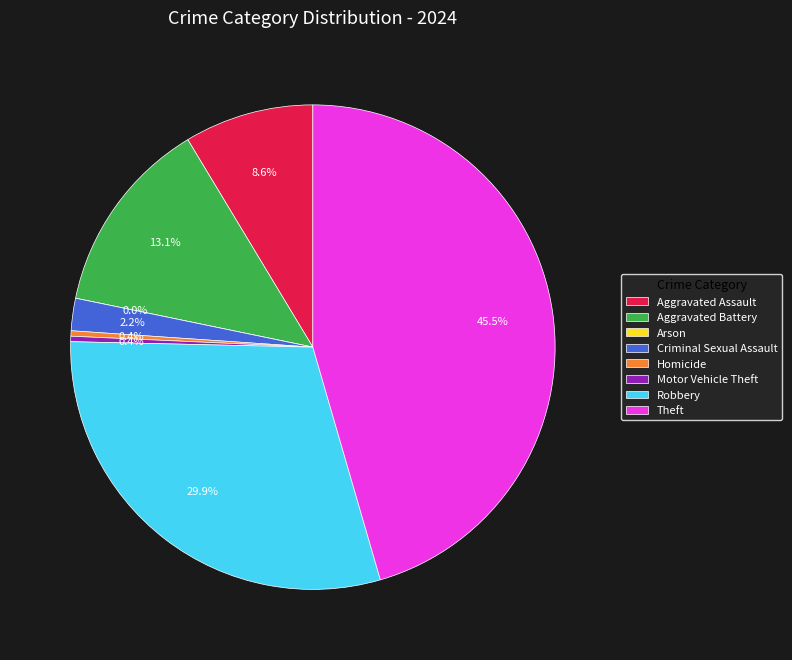

How many segments does this pie chart have?

8